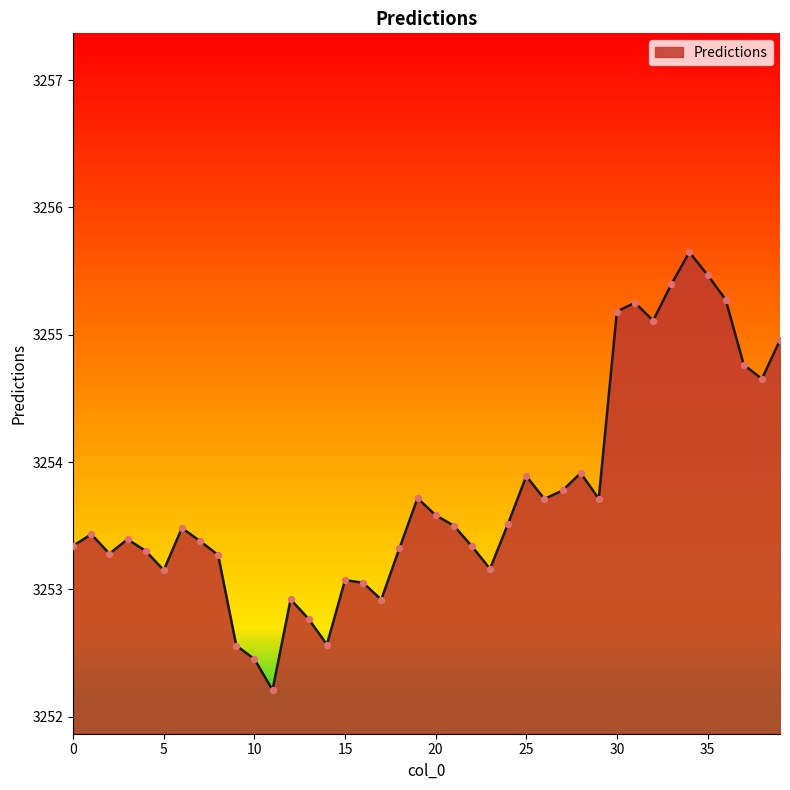

What is the greatest value displayed?

3255.6